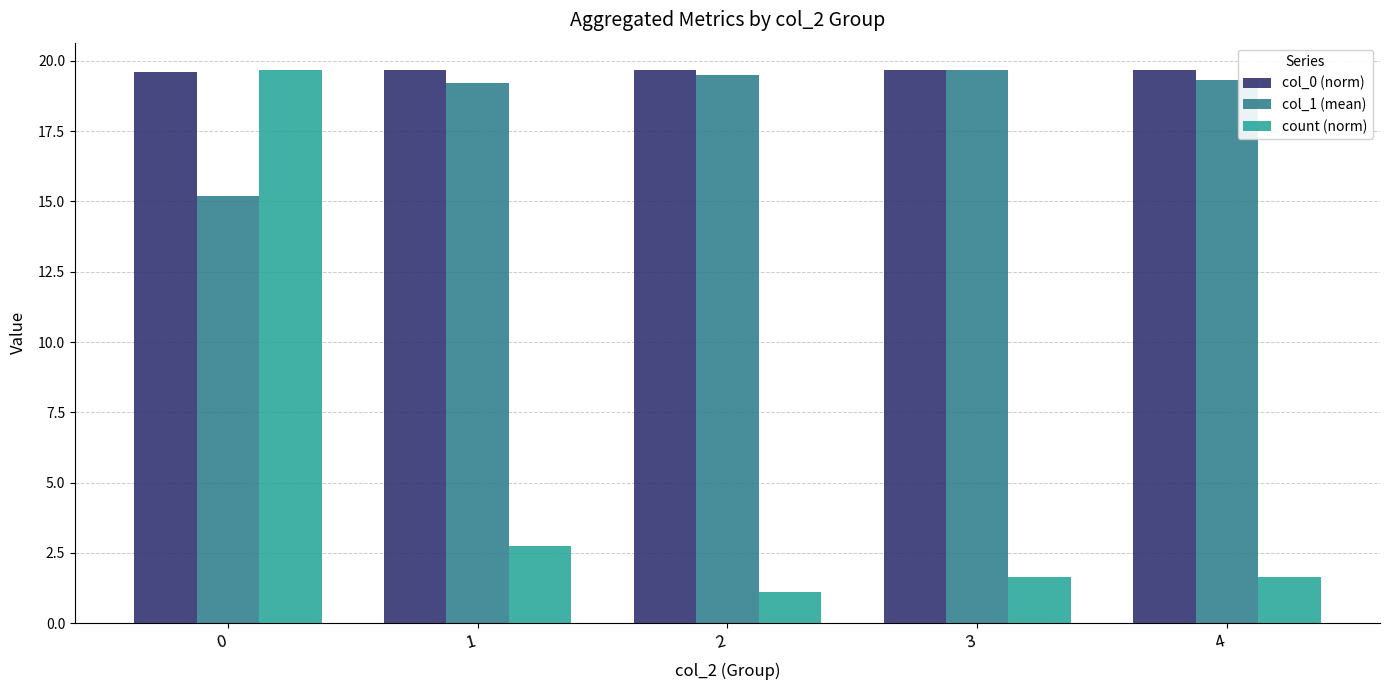

At how many categories does at least one series exceed 16?

5